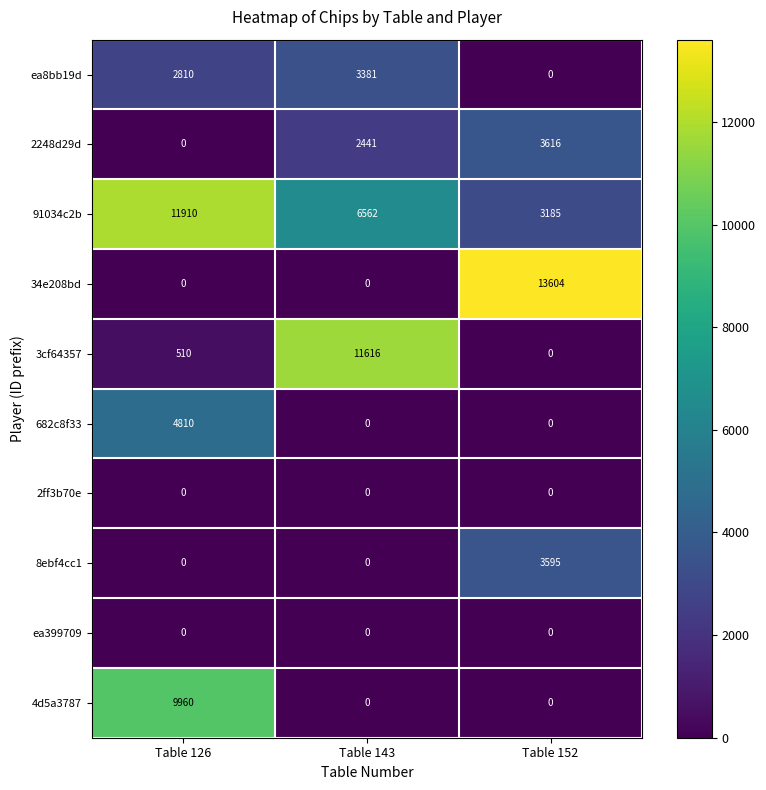

At which category is the sum across all series the highest?

Table 126